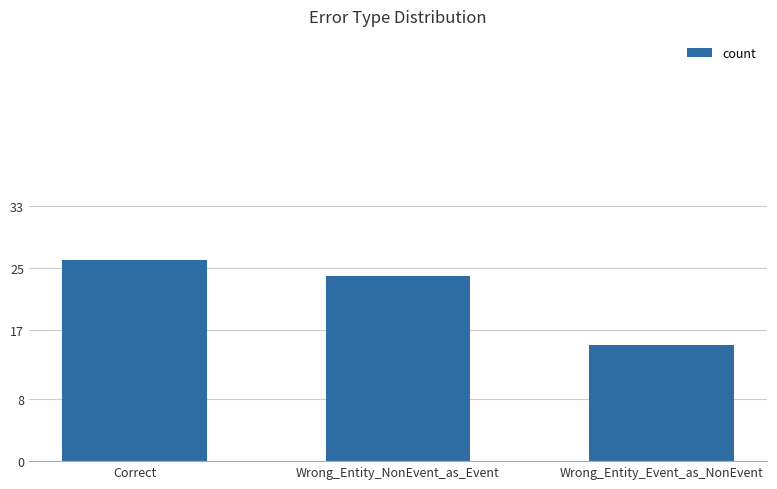

Is it true that the value at Correct is 26?

True